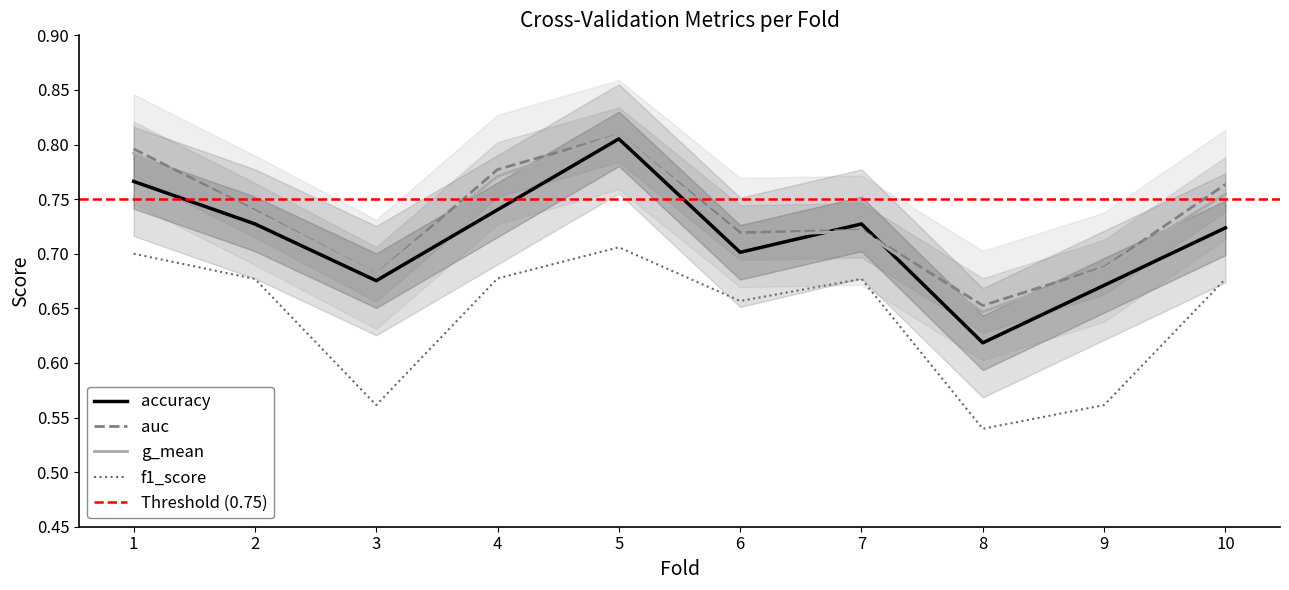

What are all the series names shown in the legend?

accuracy, auc, f1_score, g_mean